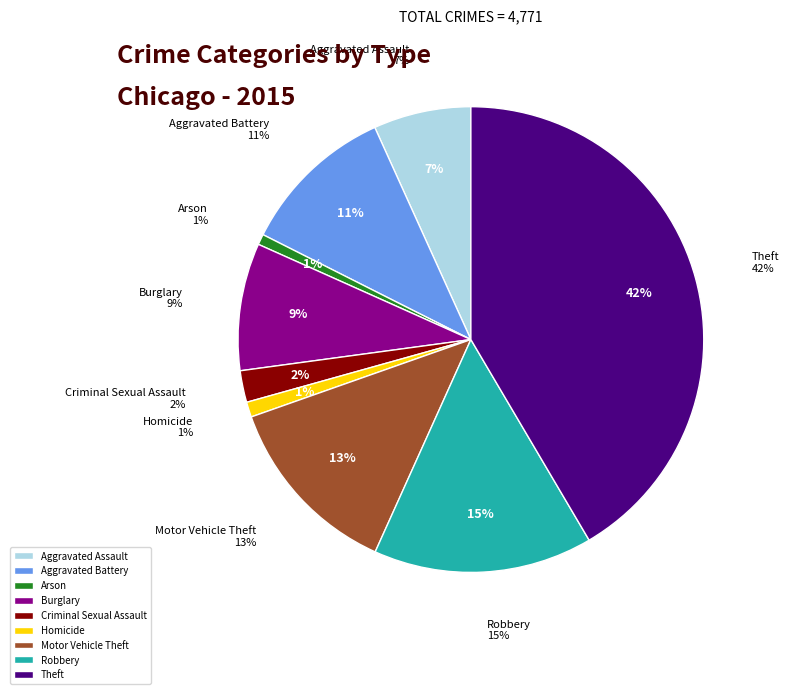

Which slice is the smallest?

Arson